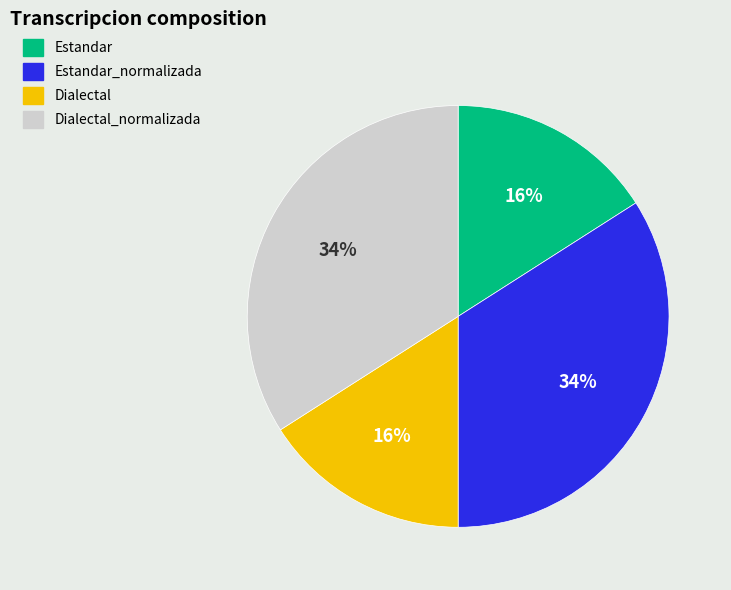

How many slices are in this pie chart?

4